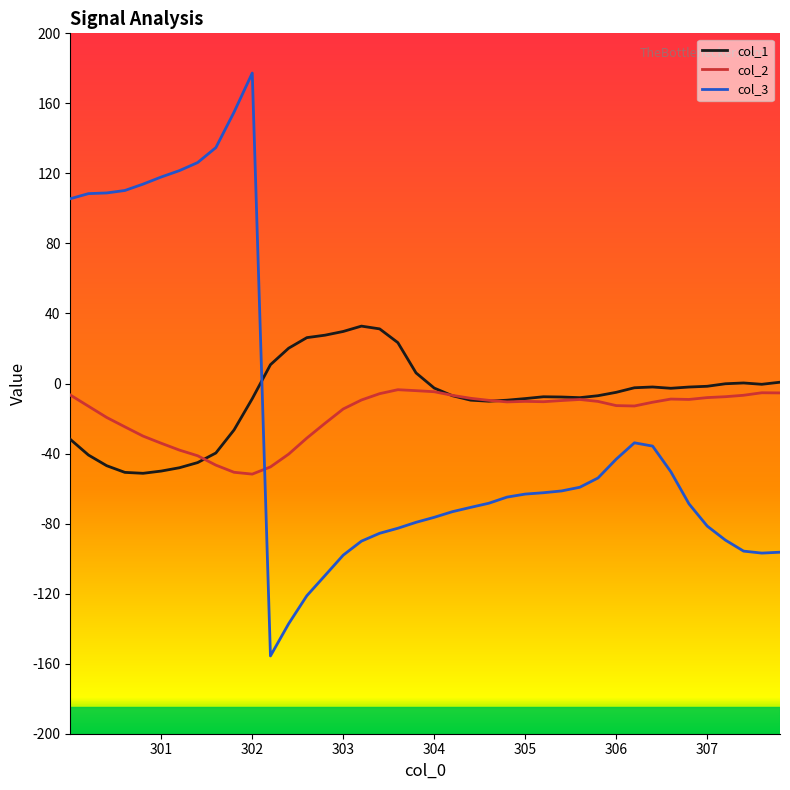

What is the smallest value displayed?

-155.6